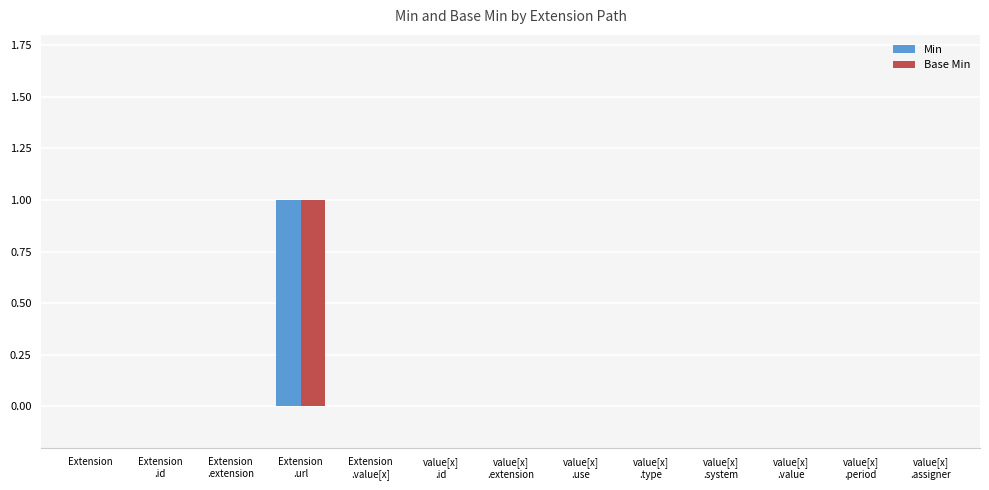

What are all the series names shown in the legend?

Min, Base Min